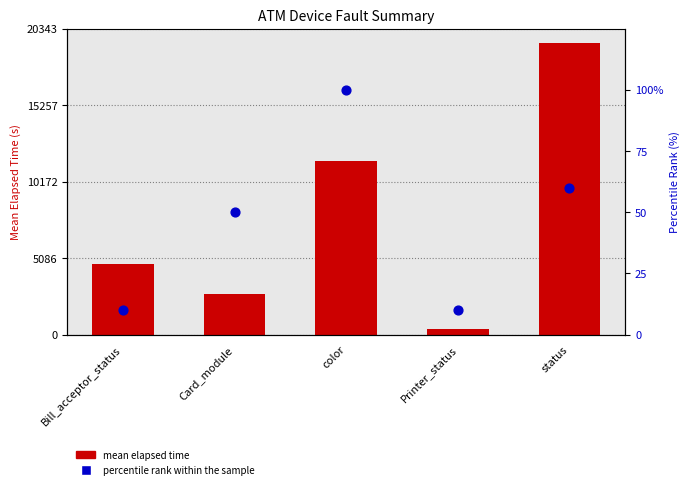

Which series has the largest Y range (max minus min)?

mean elapsed time